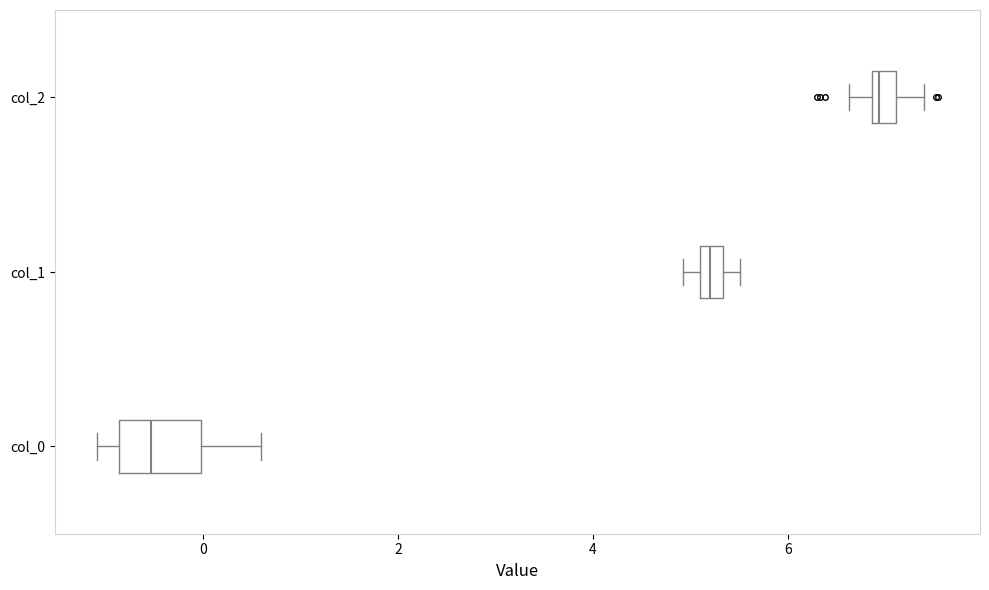

Which box's median line is the furthest to the left?

col_0